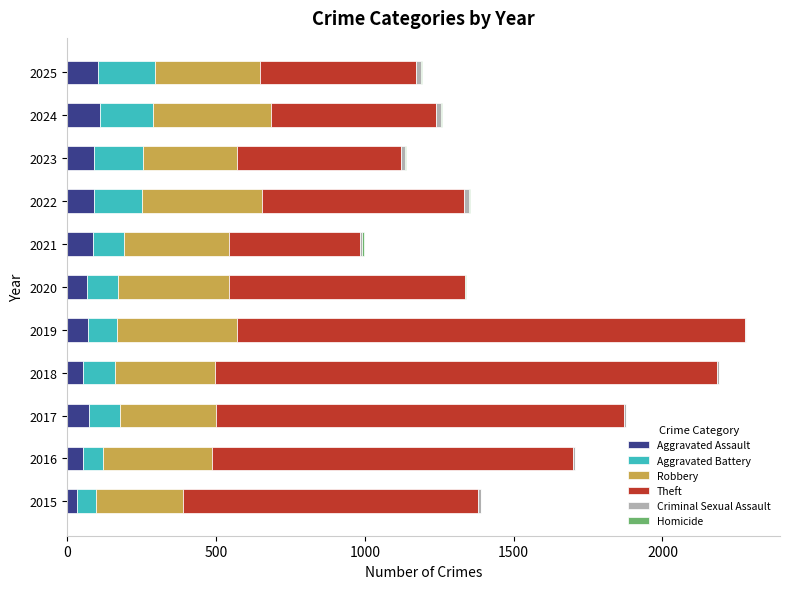

What is the maximum value for Aggravated Assault?

111